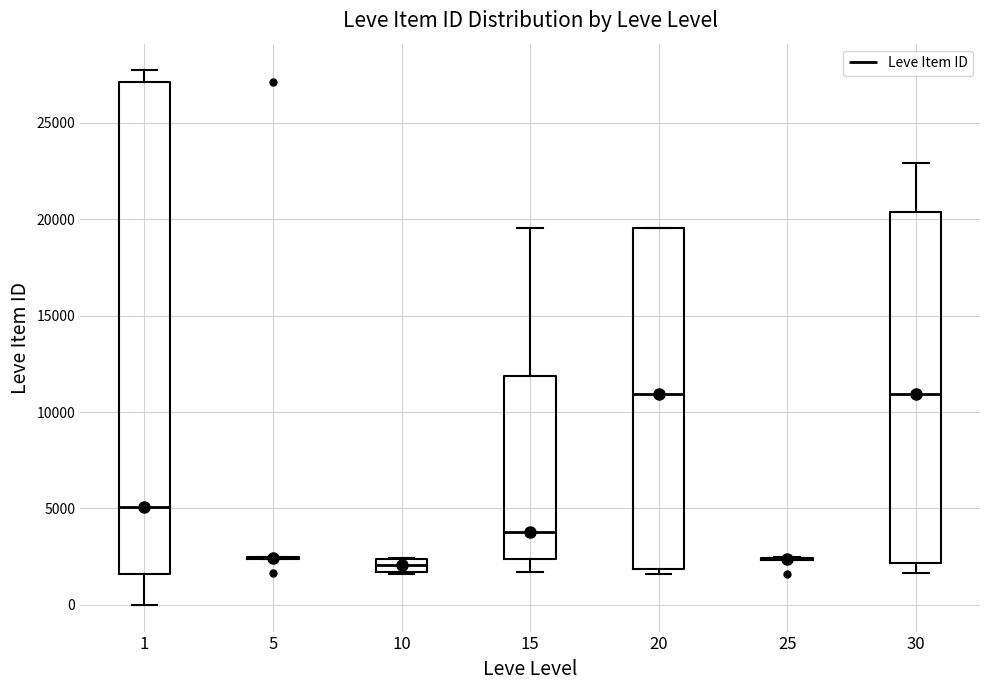

Where is the lower edge of the box at x = 1 on the y-axis? The values are not printed on the chart, so give them approximately, as read against the axis.

1500